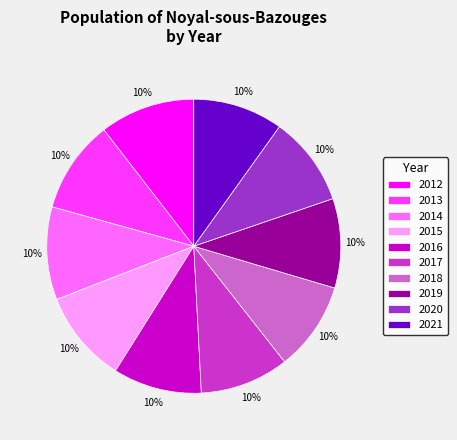

Is the sum of 2020 and 2012 greater than half?

No